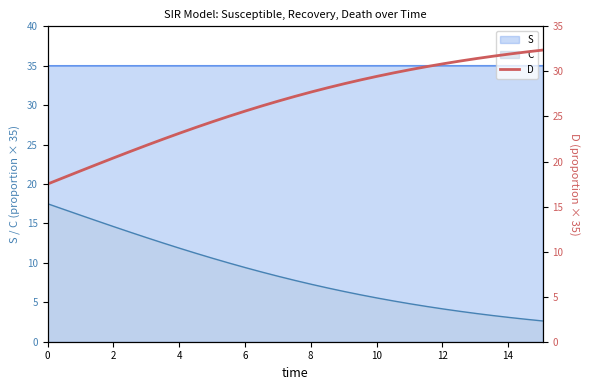

What is the minimum value for C?

2.6